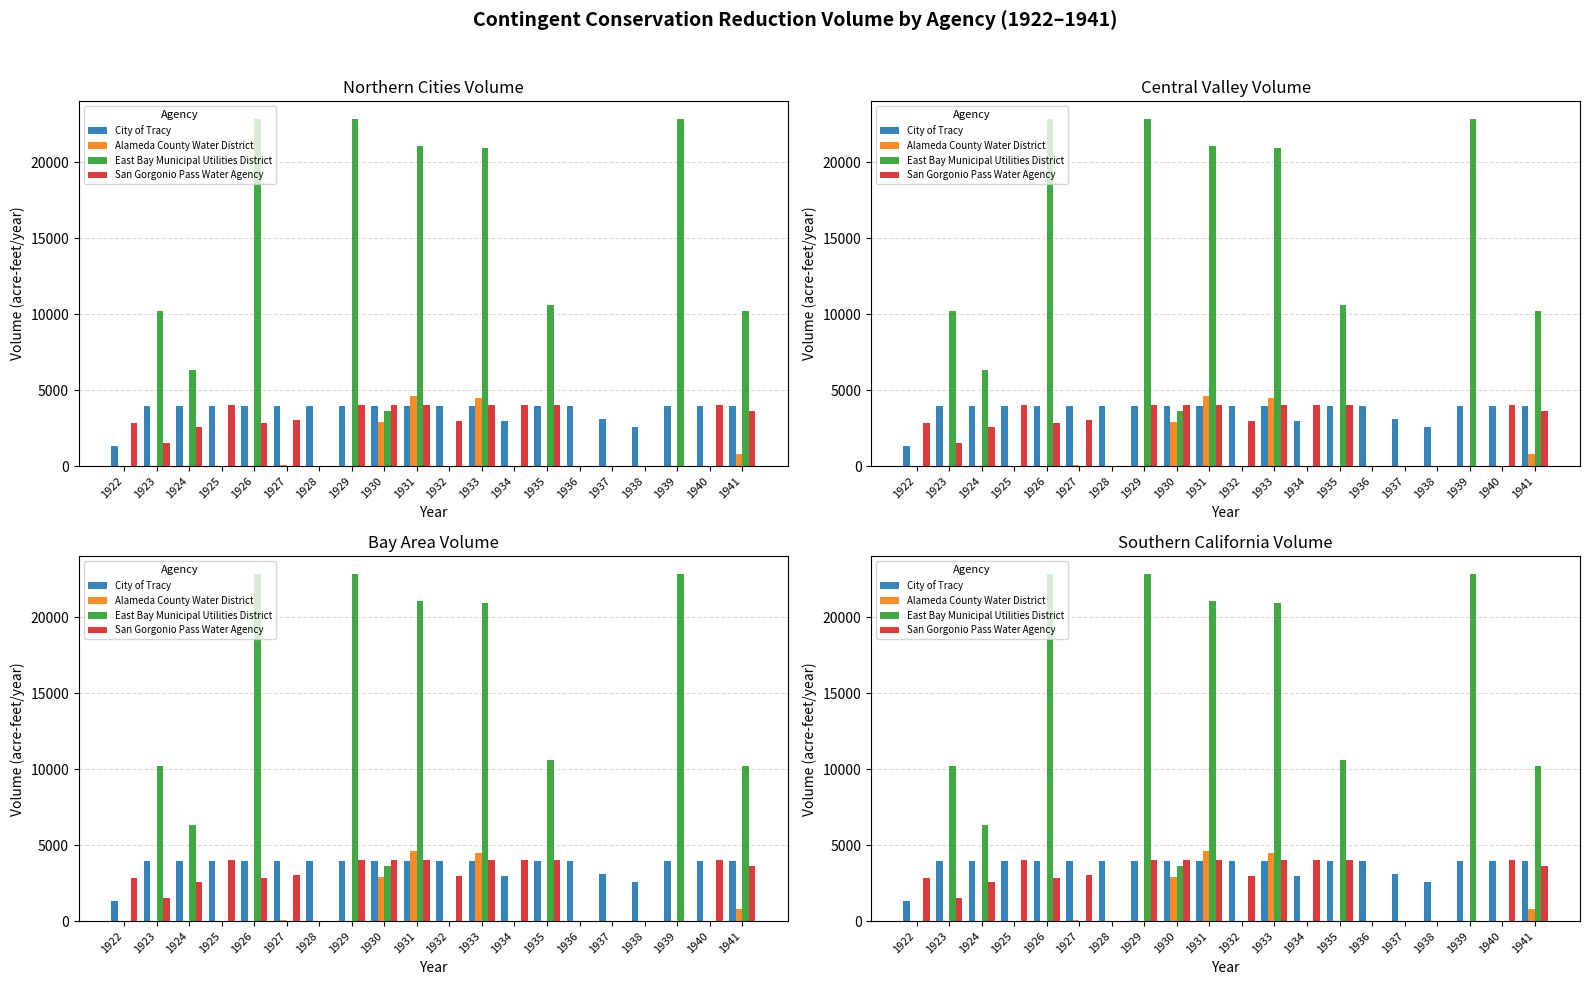

What is the value of the San Gorgonio Pass Water Agency bar at the 10th from the left?

4030.0